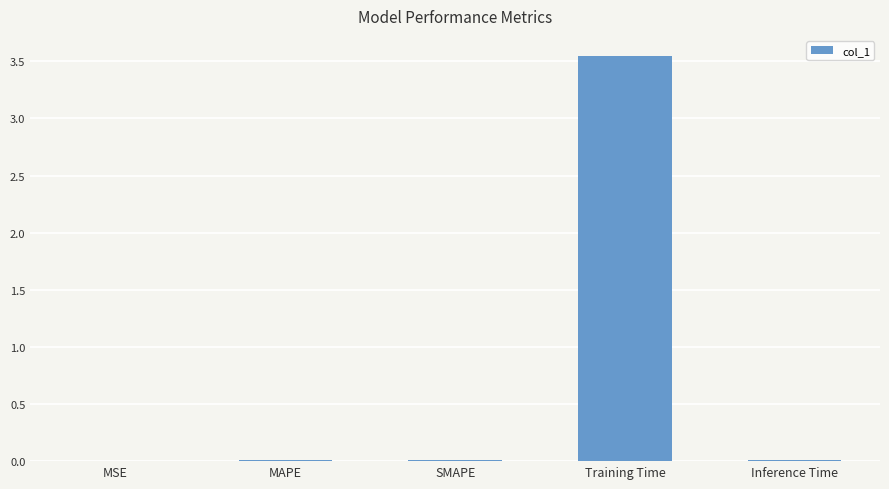

The value at SMAPE is 0.0. True or false?

True